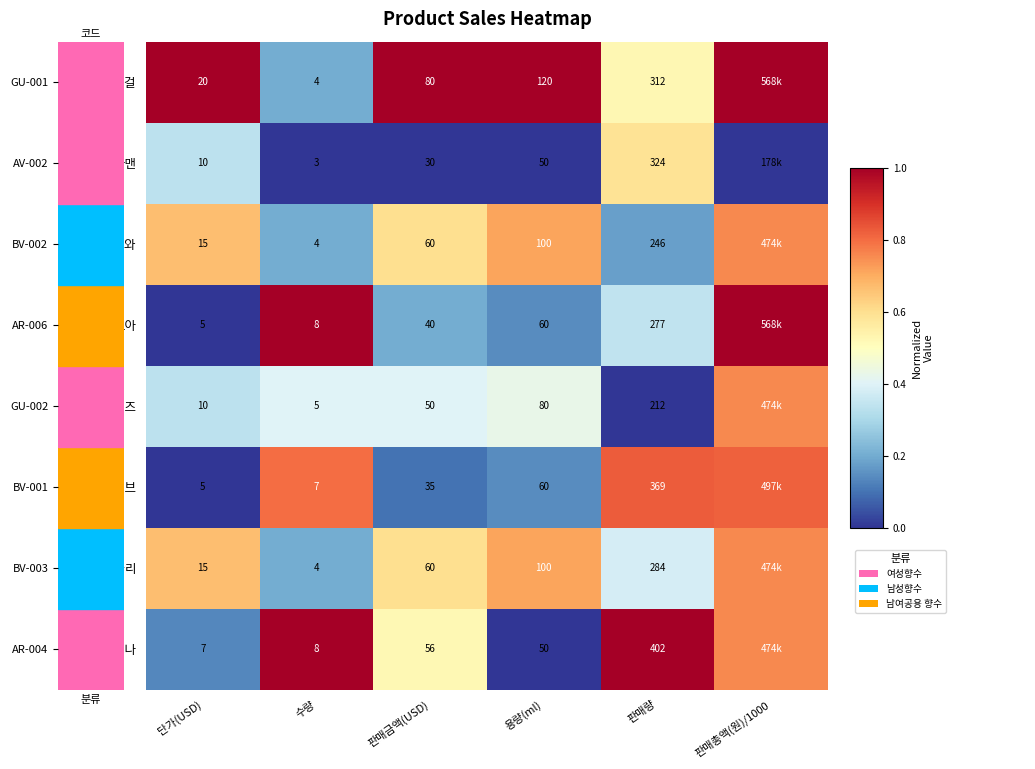

Is the value of 니나 at 판매량 greater than the value of 돌리걸 at 단가(USD)?

Yes